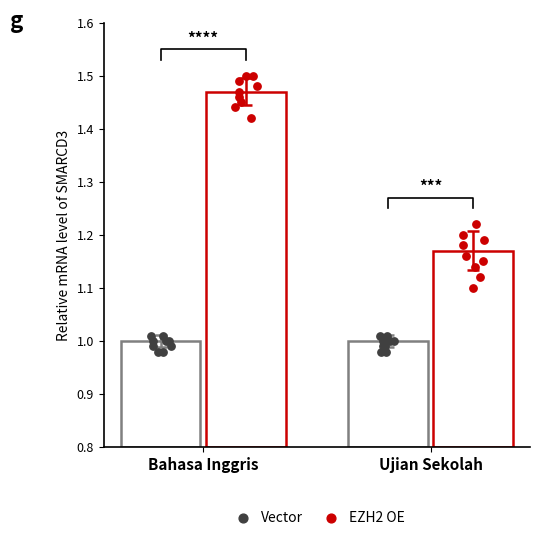

Which series reaches the minimum Y coordinate?

Vector